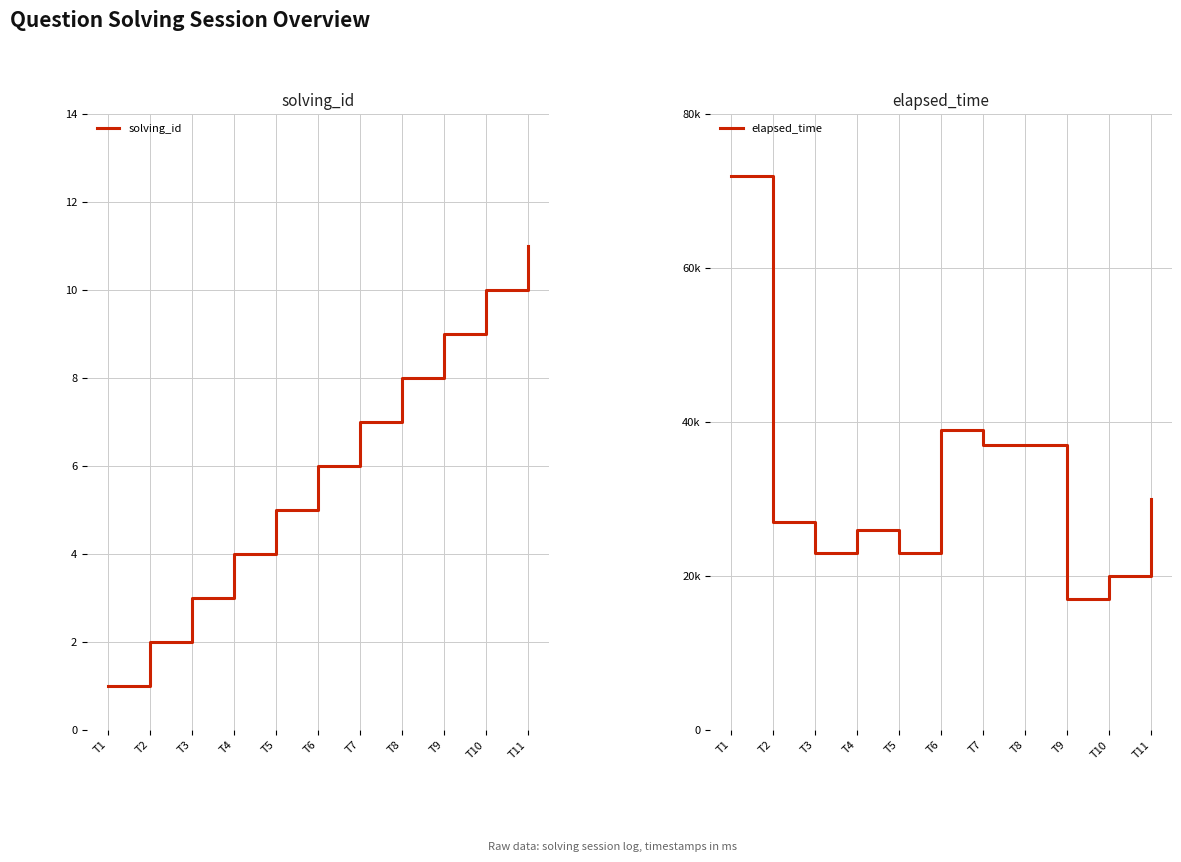

True or false: elapsed_time and solving_id intersect in this chart.

False